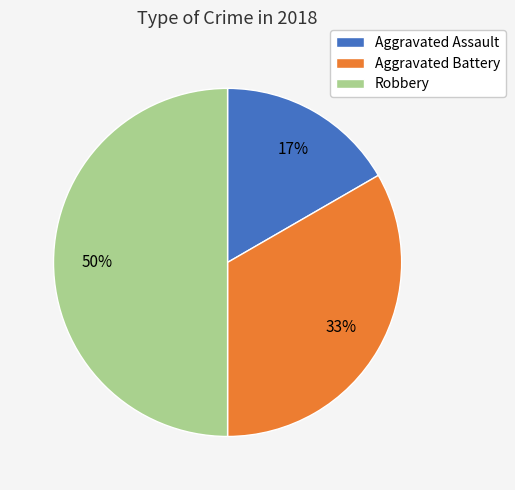

Count the number of slices in the pie.

3